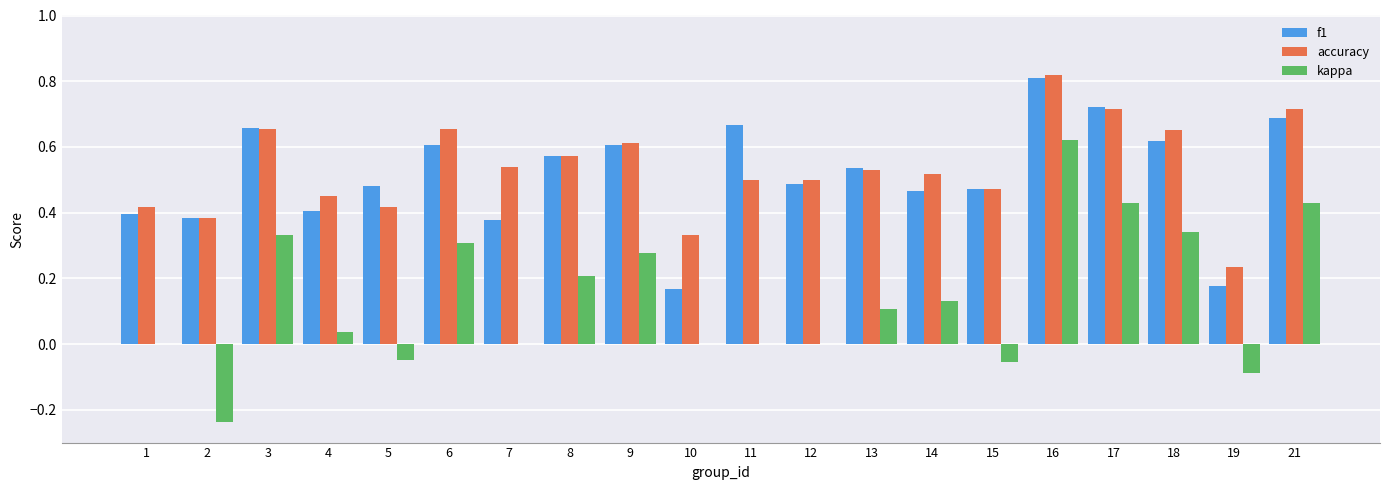

What is the sum of all kappa values?

2.8